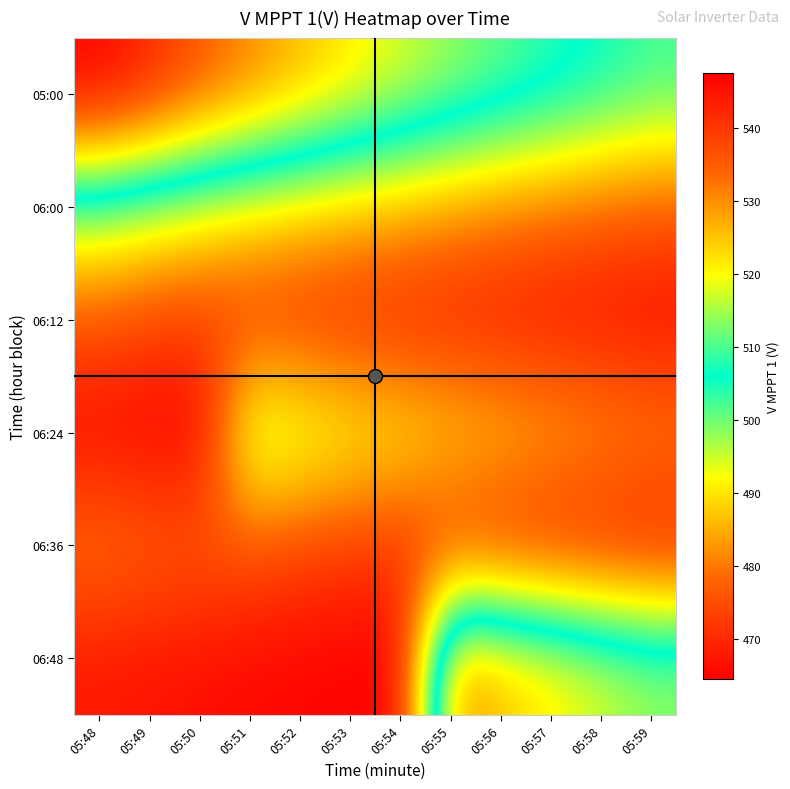

At 05:59, list the series in order from smallest to largest.

06:48, 05:00, 06:24, 06:00, 06:36, 06:12